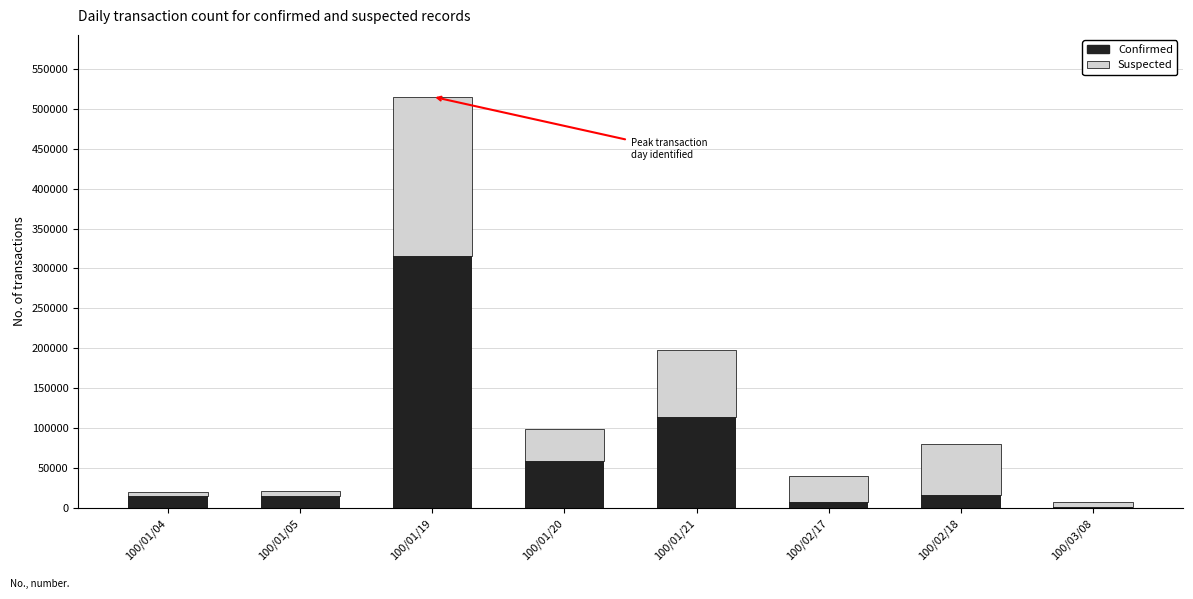

What is the highest value of the Confirmed series?

315330